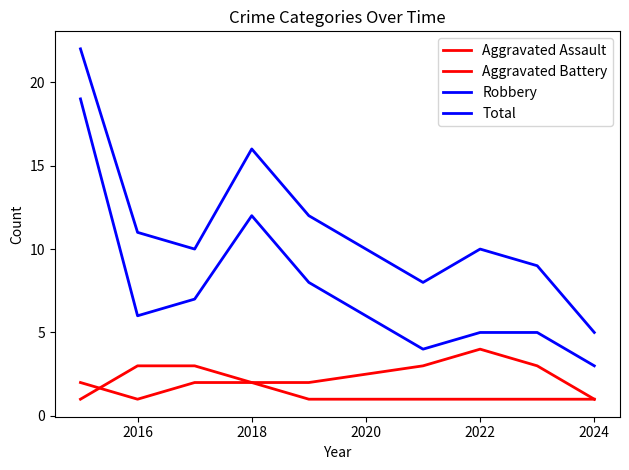

Does the chart display data point markers on the line(s)?

No